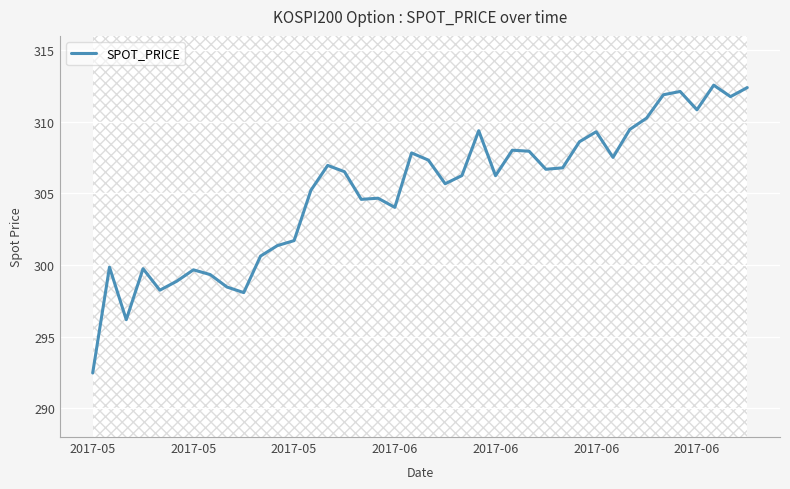

At which label does the data first exceed 306?

14